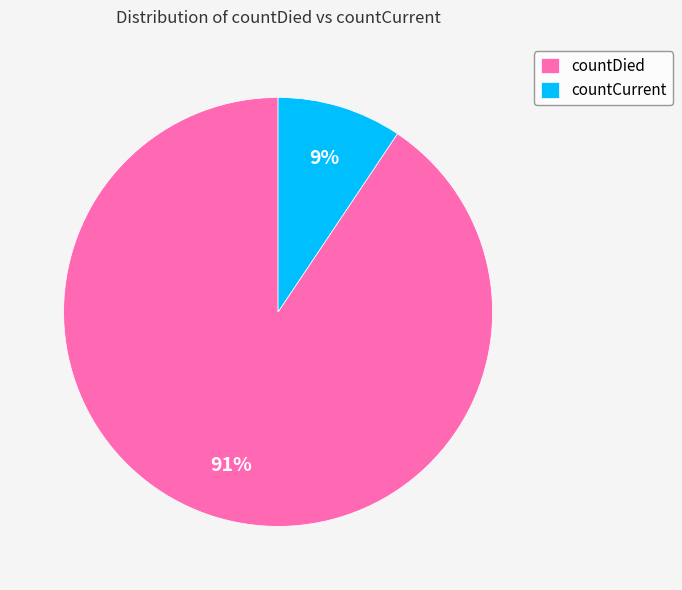

Does countCurrent account for over 50% of the chart?

No